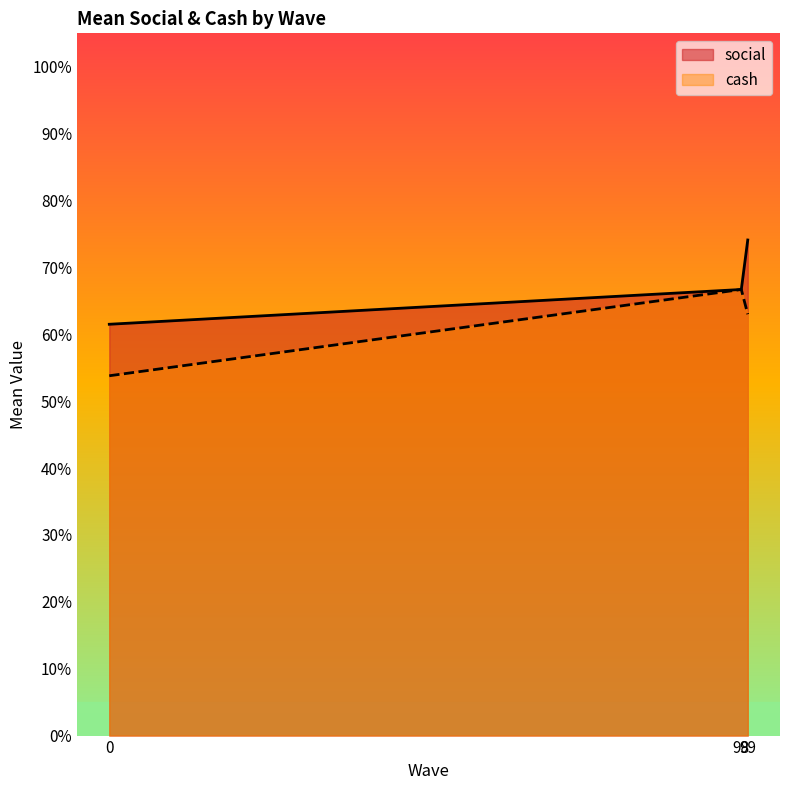

Reading left to right, extract all data points from this chart.

social: 0.6	0.7	0.7
cash: 0.5	0.7	0.6